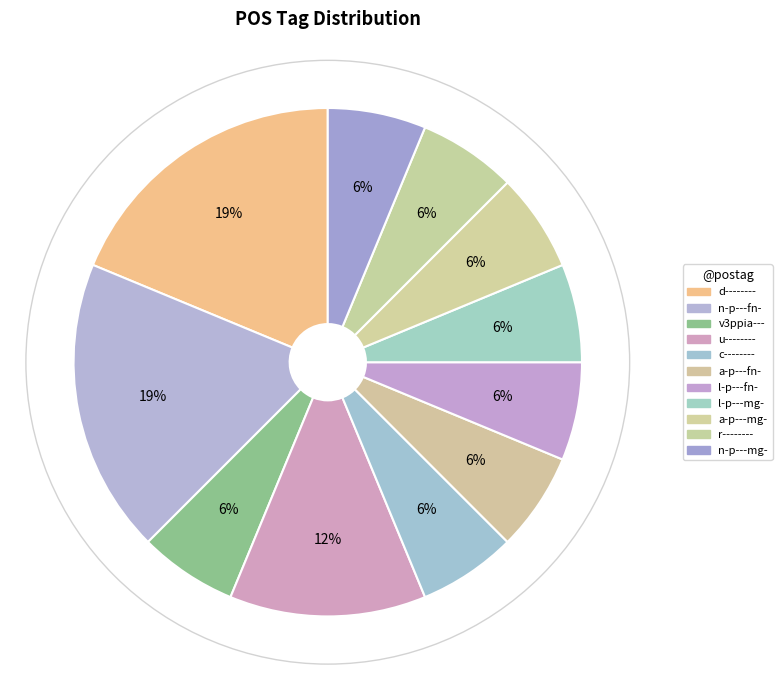

To the nearest percent, what portion does v3ppia--- represent?

6%